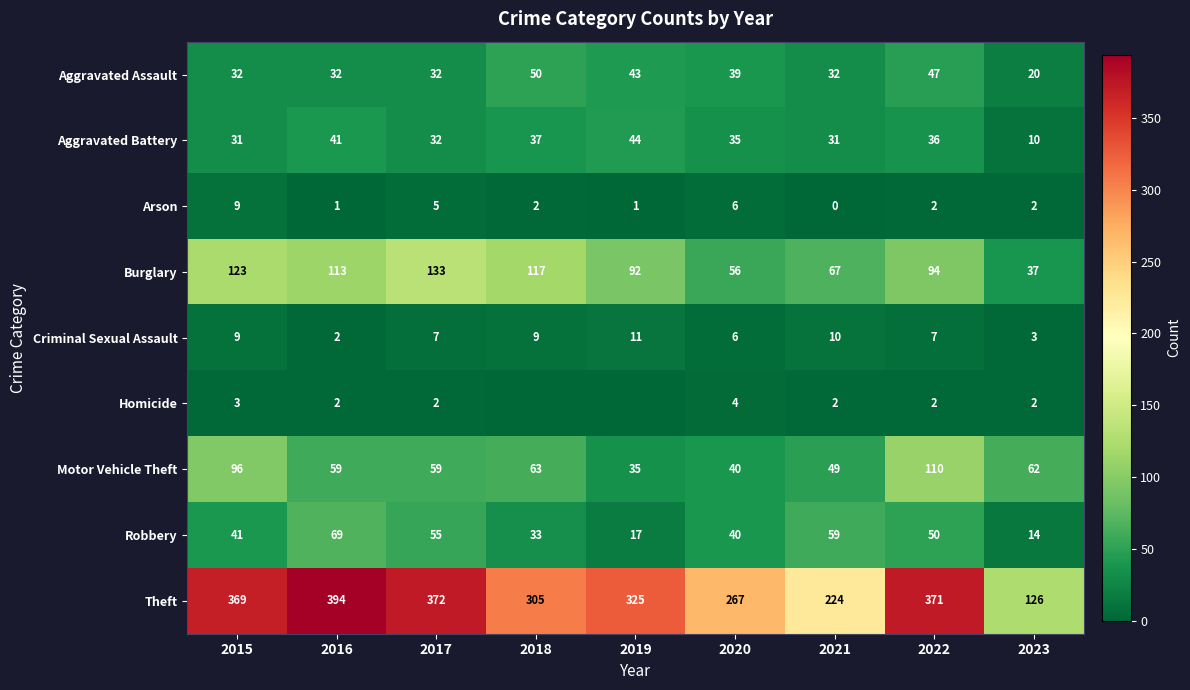

How many distinct data groups are displayed?

9